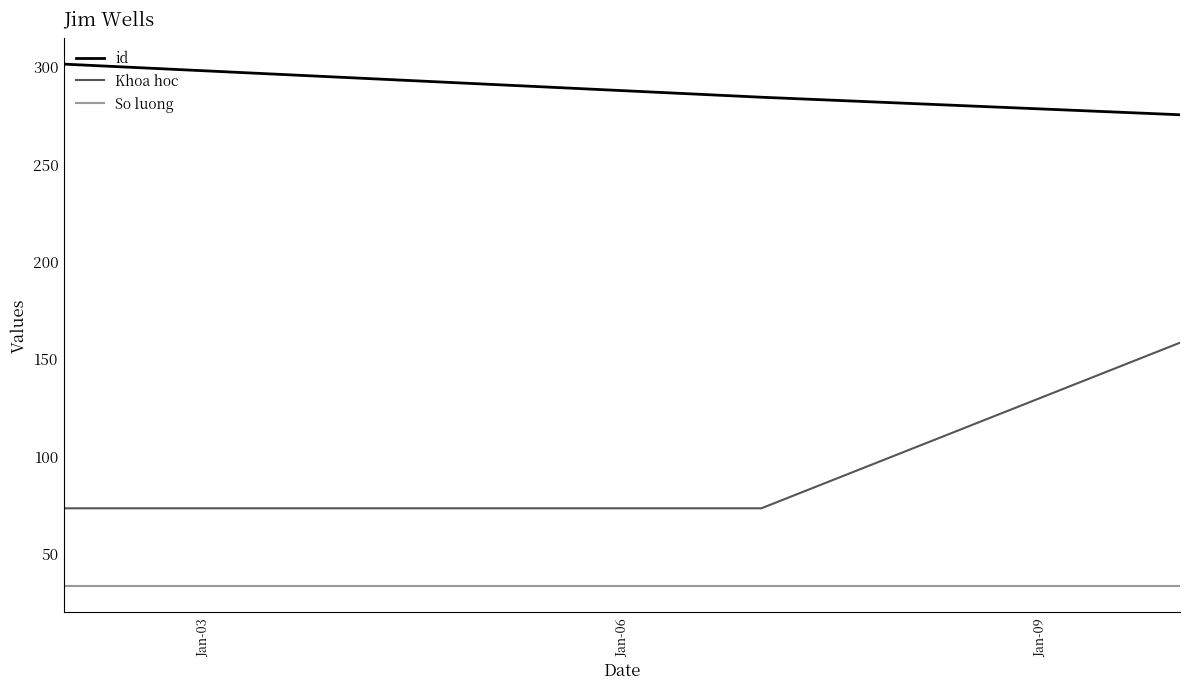

Which series has the largest range (max minus min)?

Khoa hoc